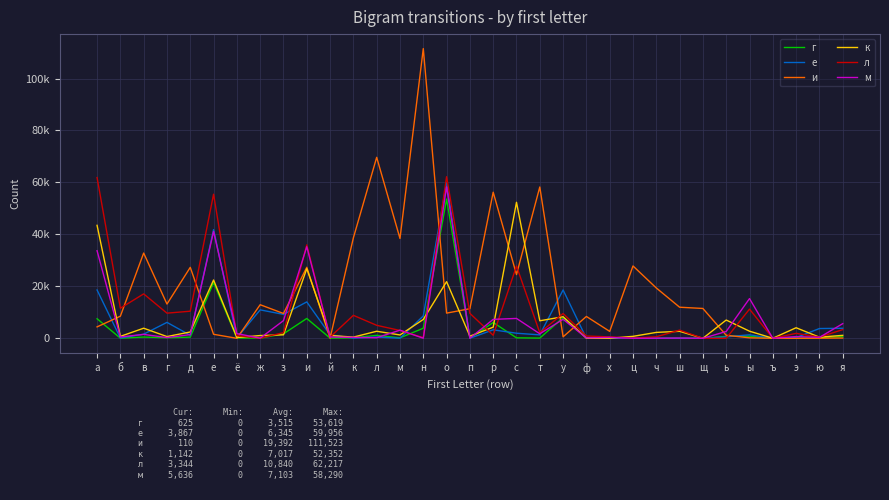

At which category is the sum across all series the highest?

о